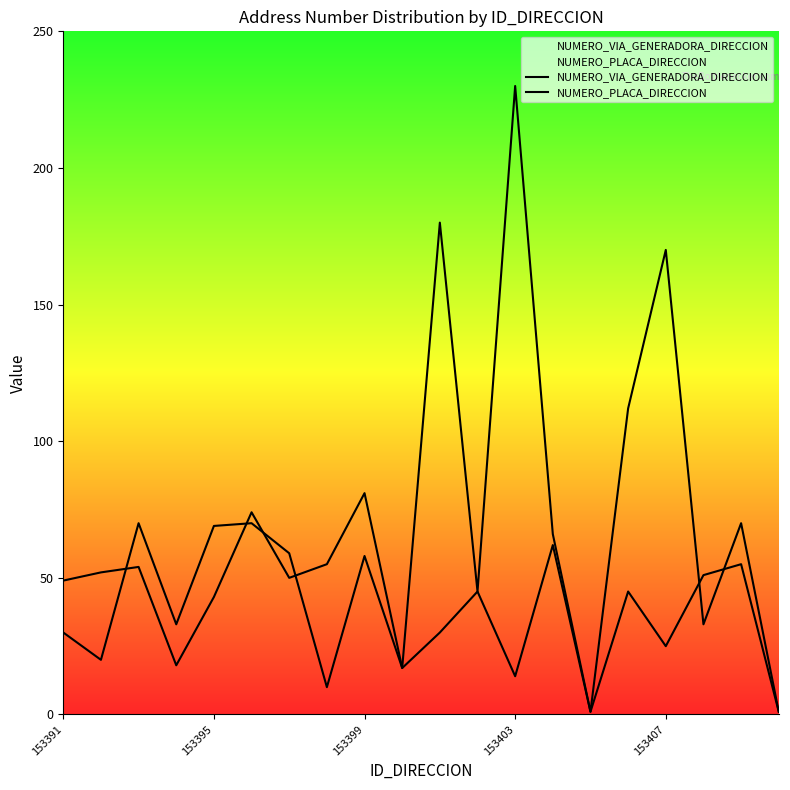

True or false: NUMERO_PLACA_DIRECCION and NUMERO_VIA_GENERADORA_DIRECCION cross at least once.

True